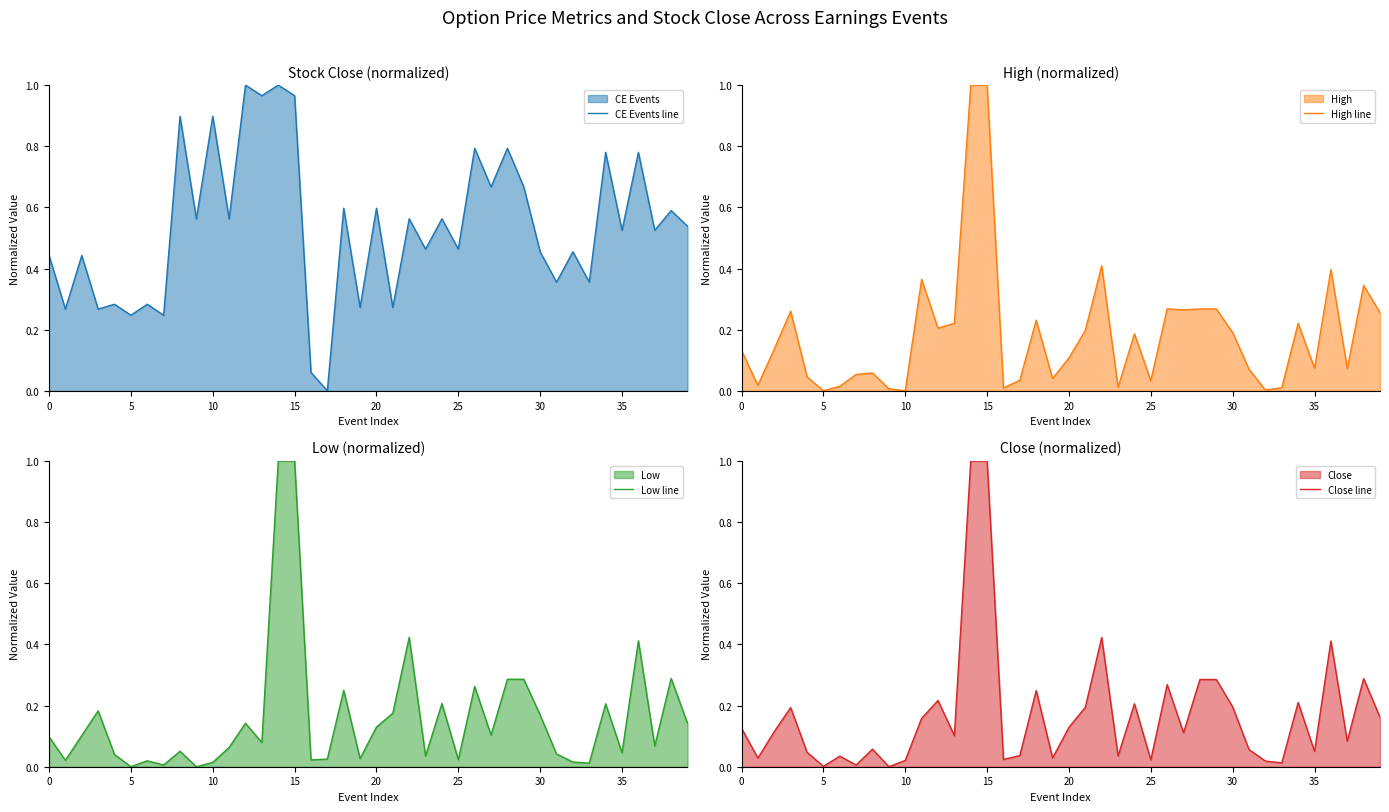

Which series has the widest spread of values?

CE Events line